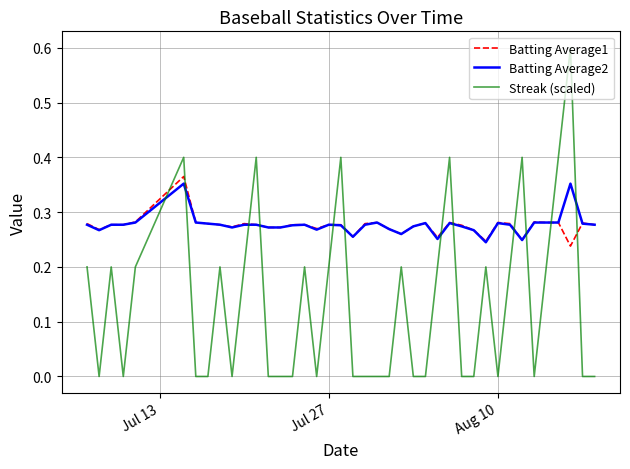

True or false: Streak (scaled) and Batting Average2 intersect in this chart.

True